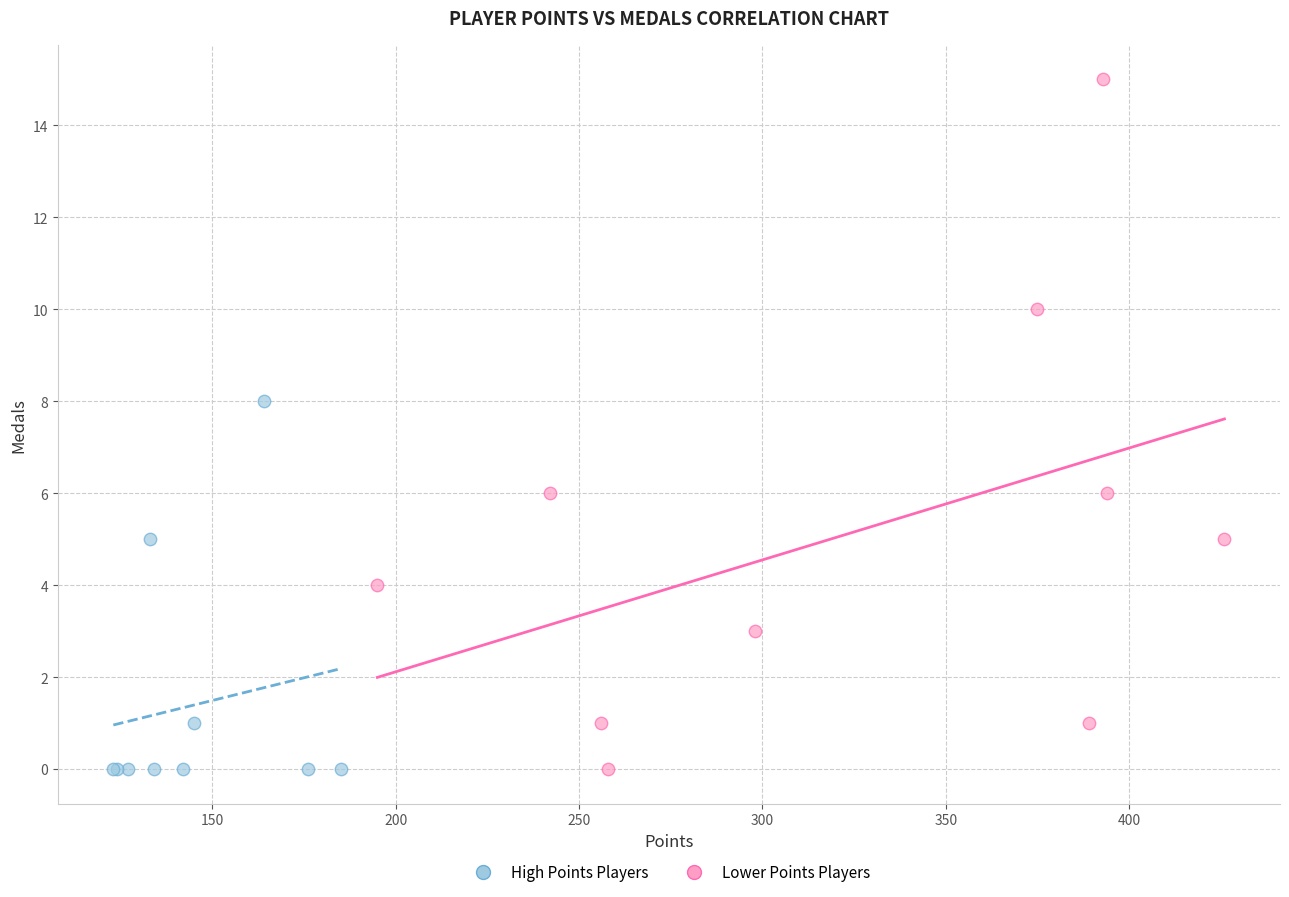

Which series has the widest spread of Y values?

High Points Players